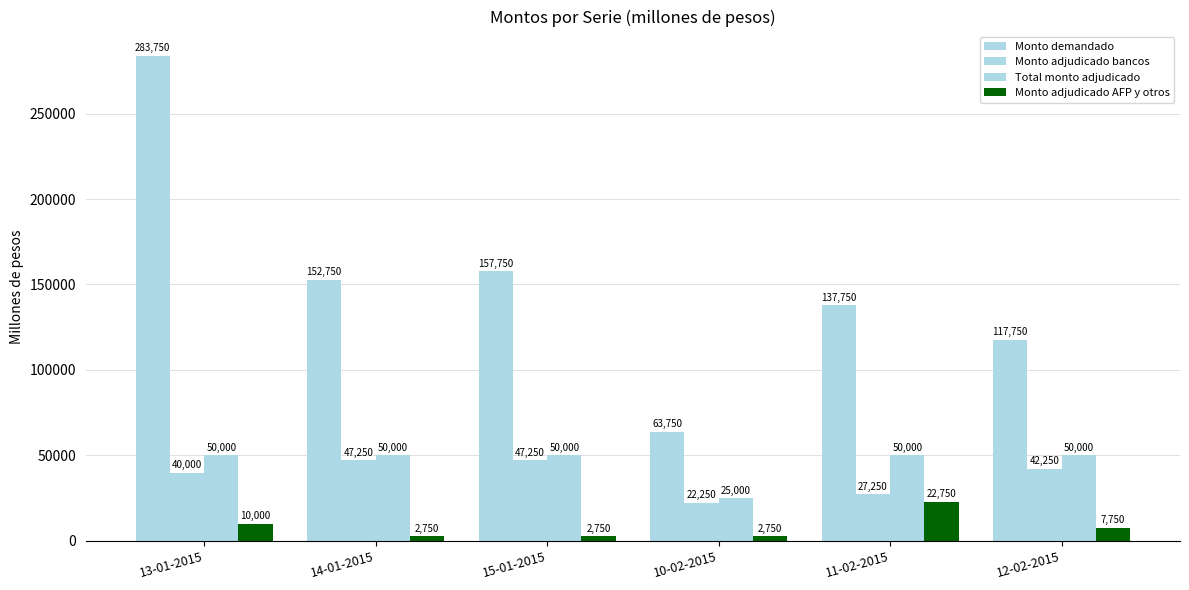

Between 14-01-2015 and 11-02-2015, which is larger?

14-01-2015